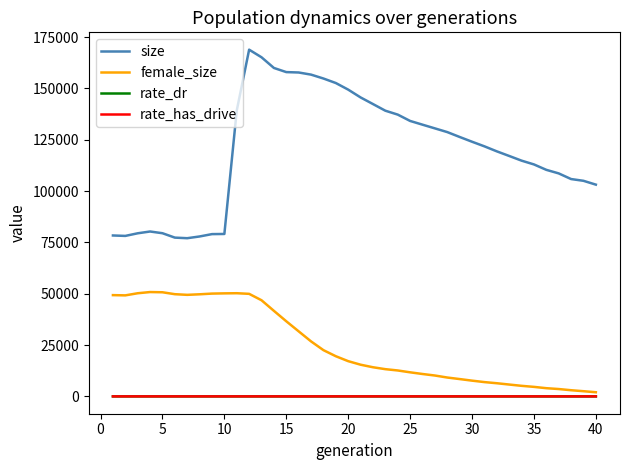

Which series has the largest range (max minus min)?

size